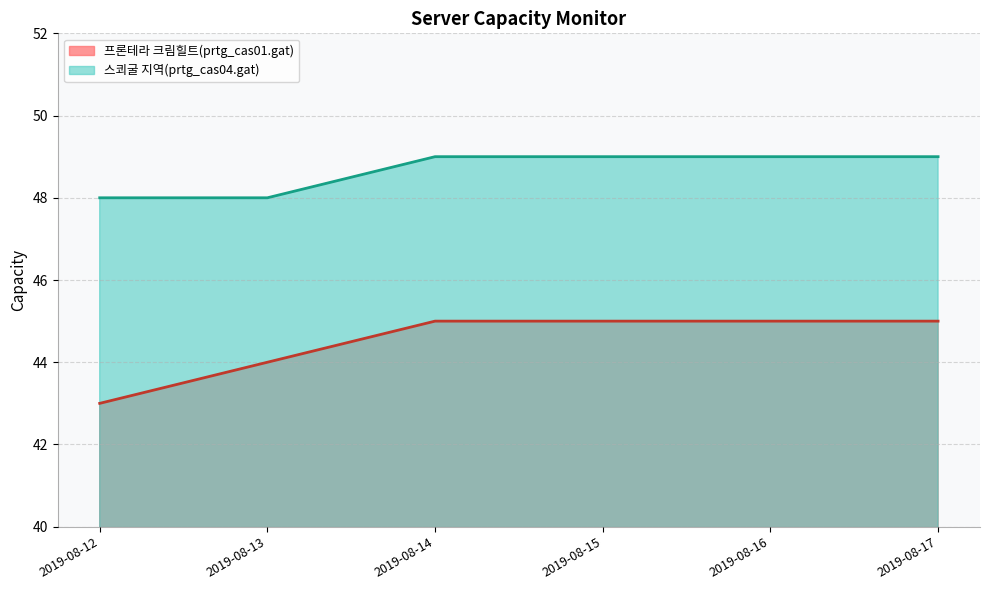

True or false: 스쾨굴 지역(prtg_cas04.gat) and 프론테라 크림힐트(prtg_cas01.gat) cross at least once.

False